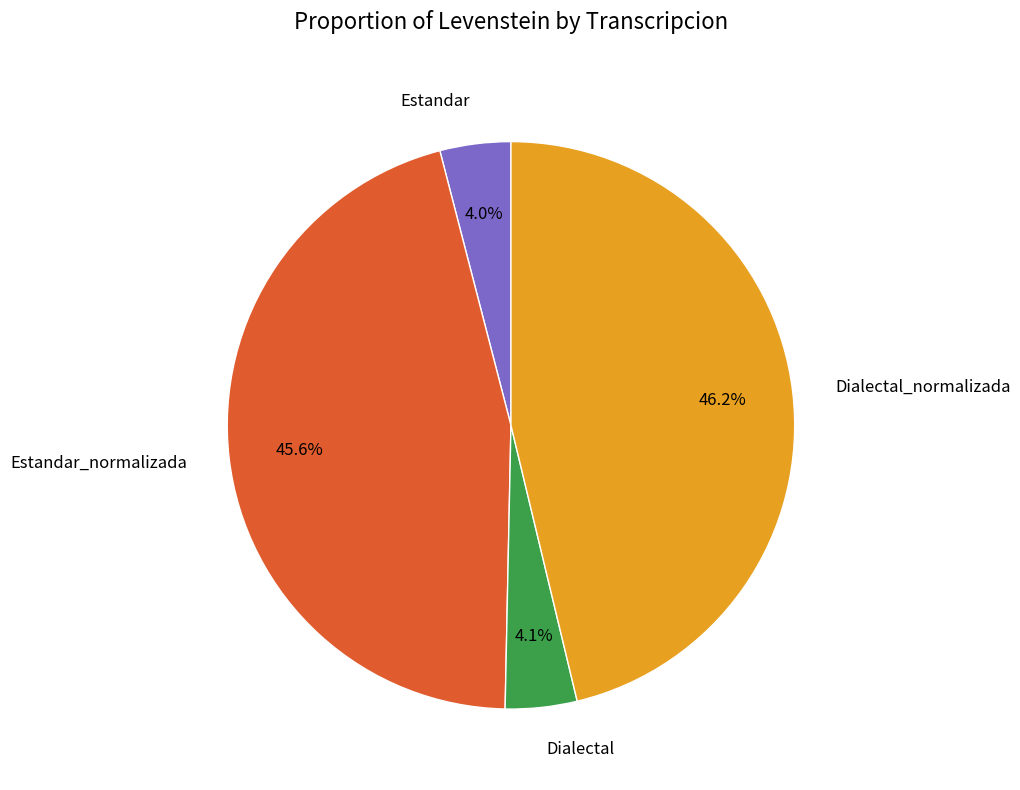

Is there a majority slice in this chart?

No